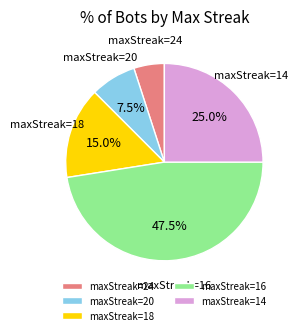

Does maxStreak=14 represent more than half of the total?

No